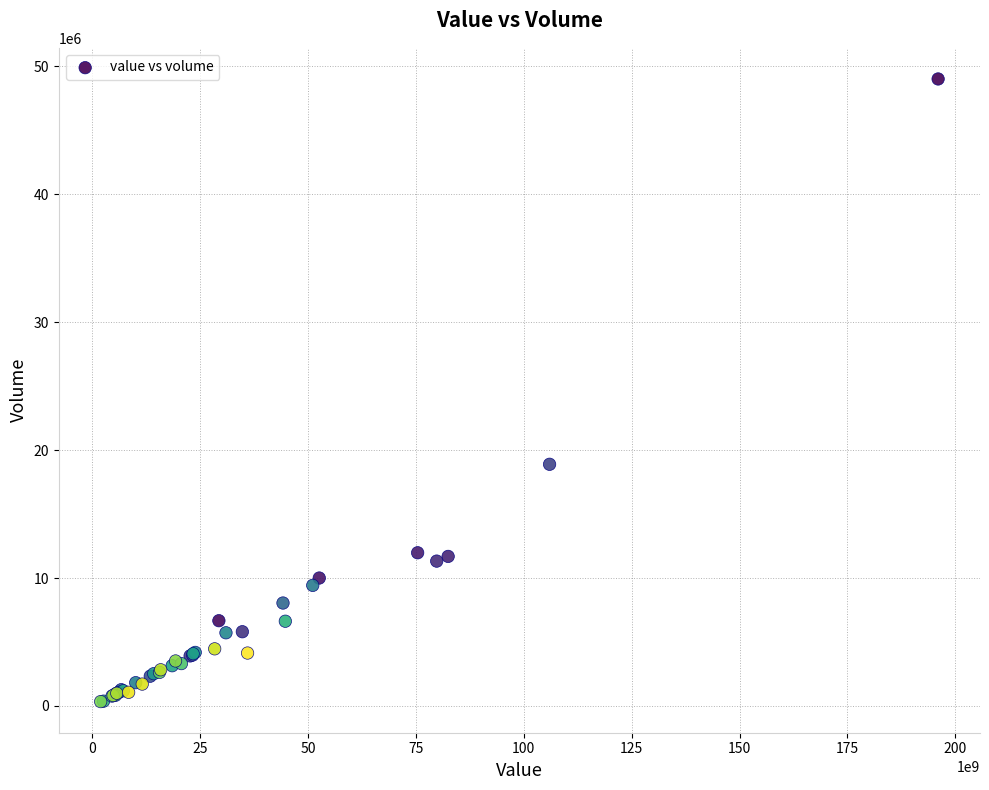

What Y value in the scatter plot is closest to 24671864?

18887729